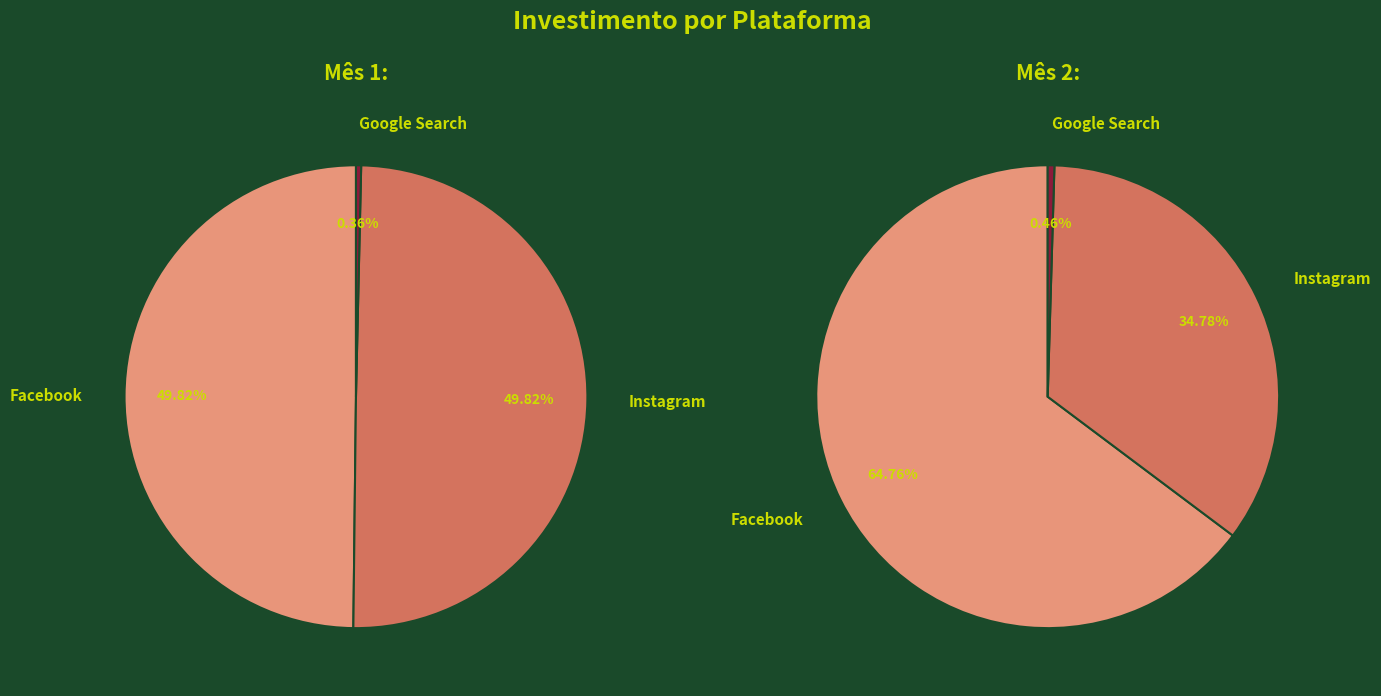

What portion of the pie excludes Google Search?

99.6%